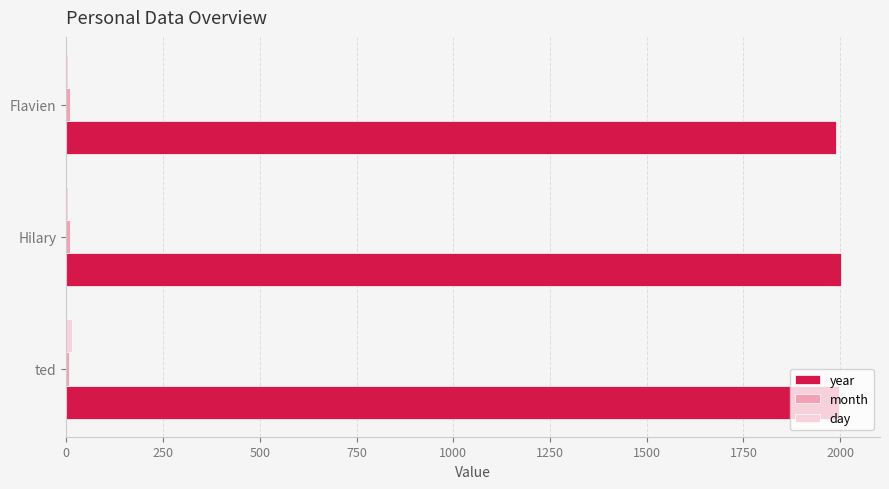

What is the highest value of the year series?

2003